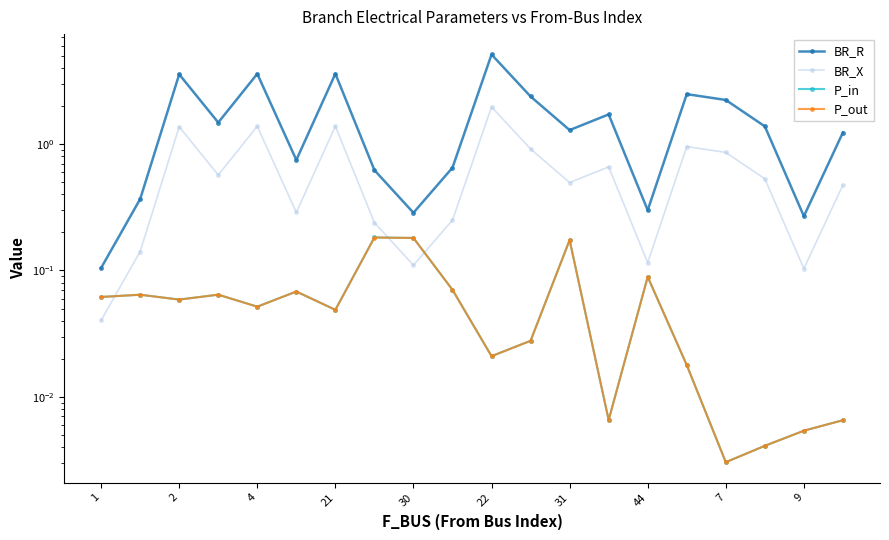

The BR_R series shows 0.5 at 44. True or false?

False